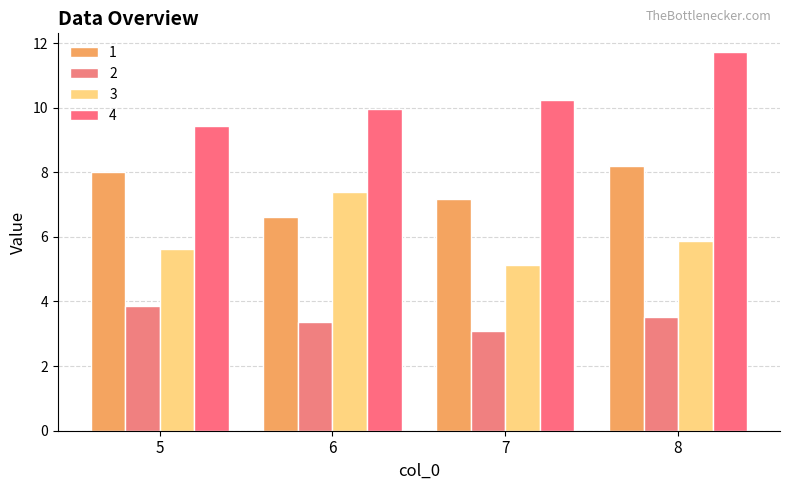

What is the spread (max minus min) of values at 8?

8.2